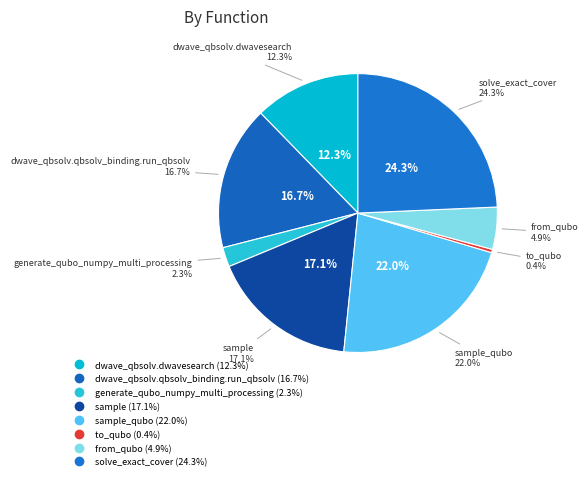

The solve_exact_cover slice represents 11% of the pie. True or false?

False